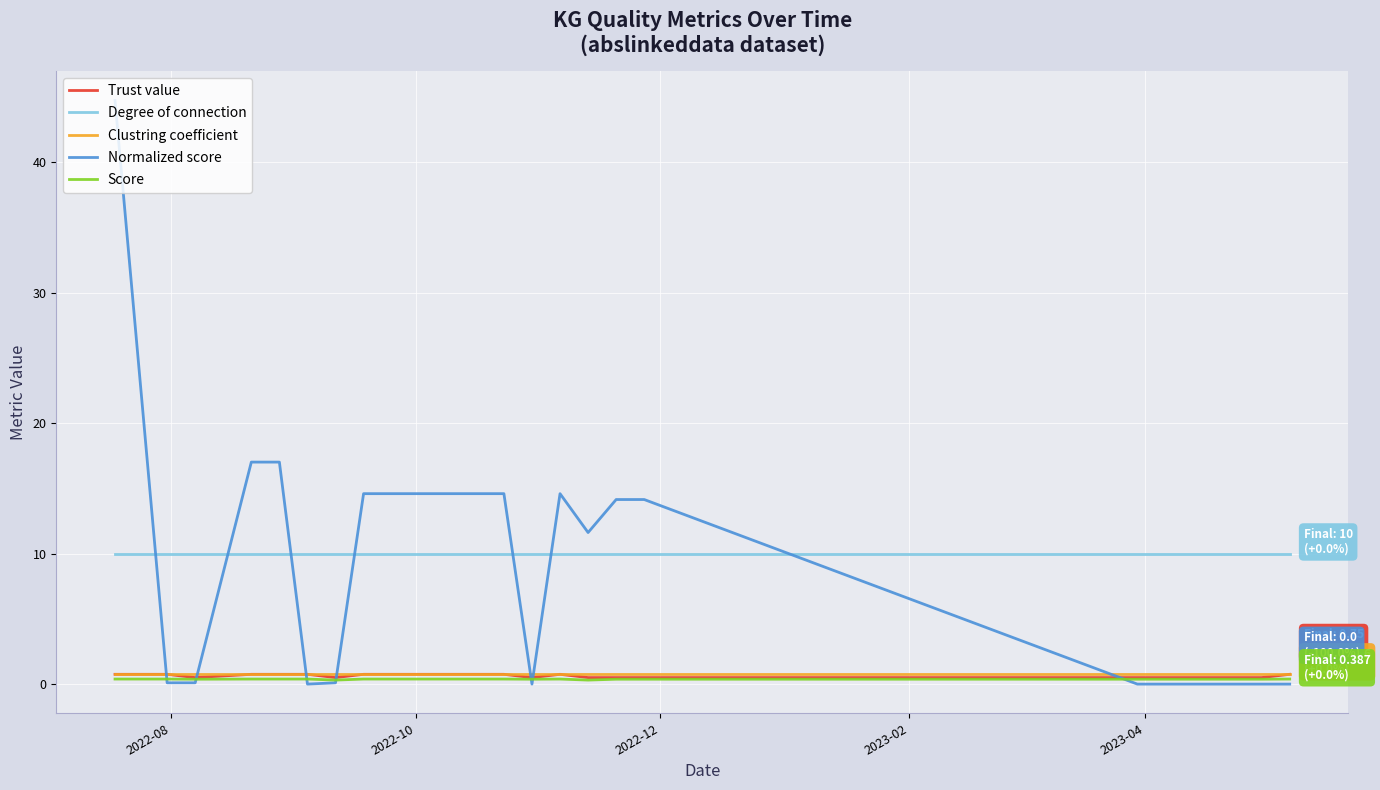

How many intersections are there between Normalized score and Degree of connection?

7